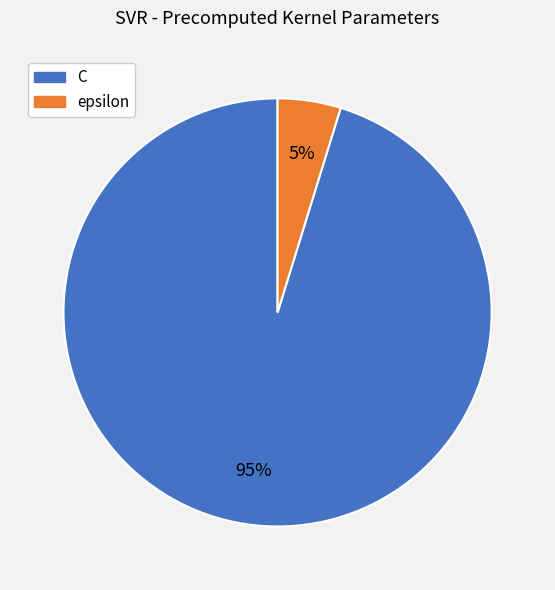

Rank the categories by value from lowest to highest.

epsilon, C